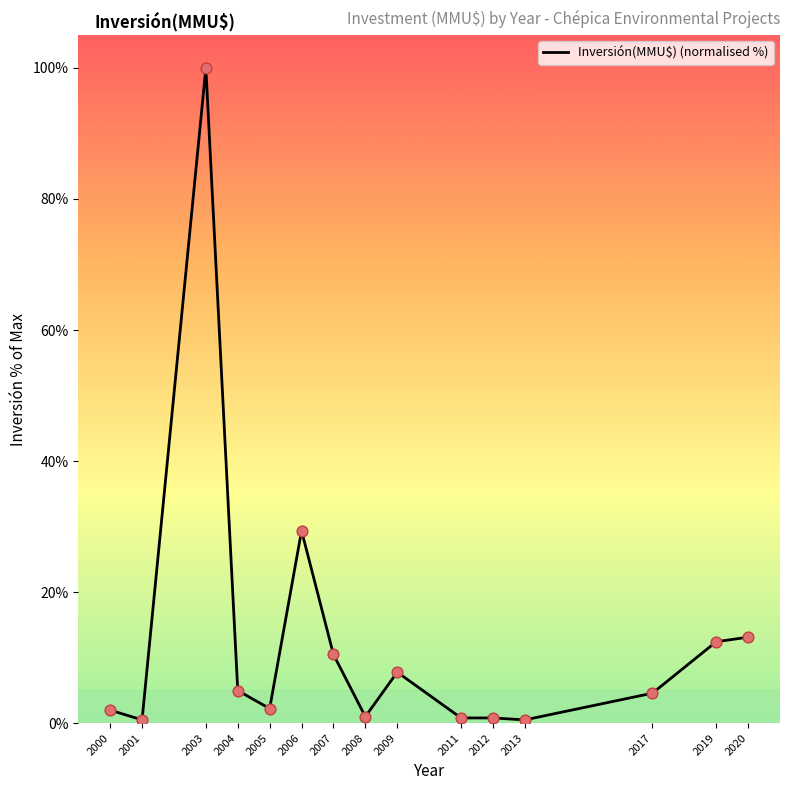

Which has a higher value, 2013 or 2003?

2003